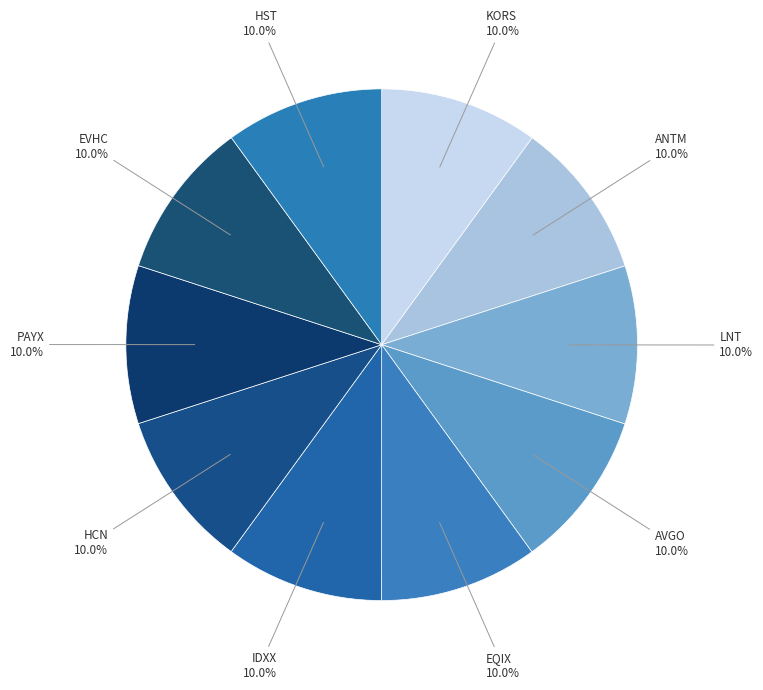

Count the number of slices in the pie.

10